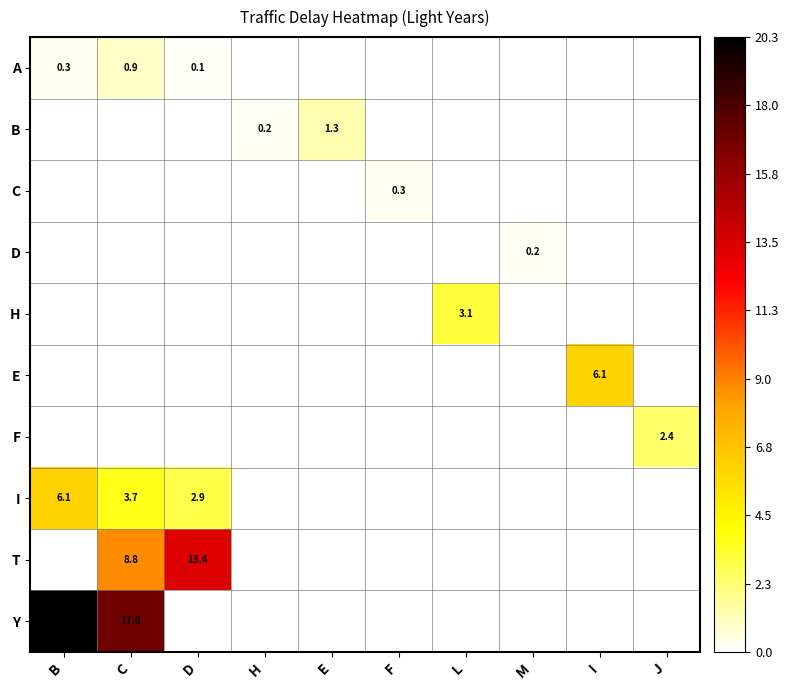

What is the sum of the I values at L and D?

2.9